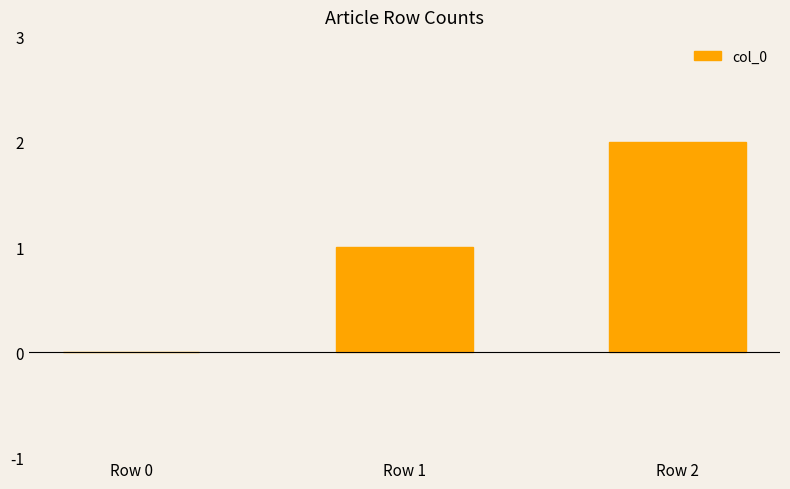

Reading left to right, list all the values displayed in this chart.

0	1	2